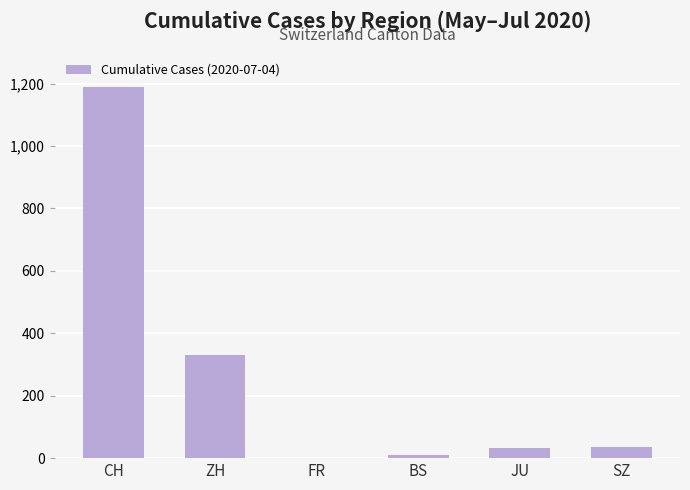

Which has a higher value, JU or CH?

CH